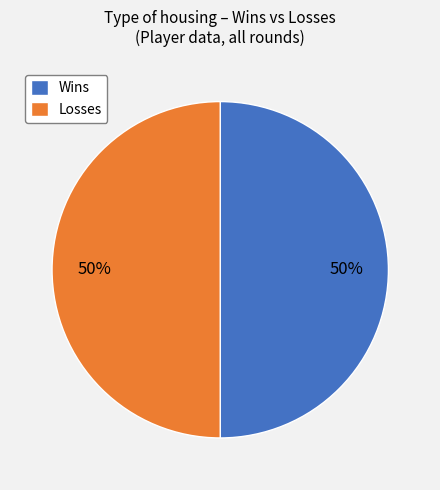

To the nearest percent, what percentage of the pie is Losses?

50%